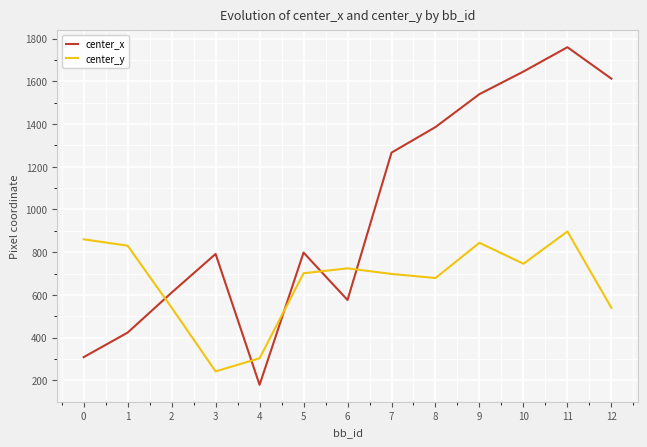

What are all the series names shown in the legend?

center_x, center_y